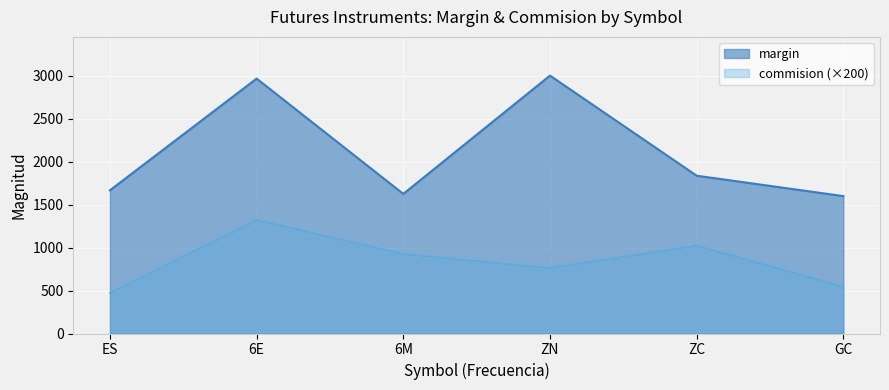

Between 6M and 6E, which is larger?

6E